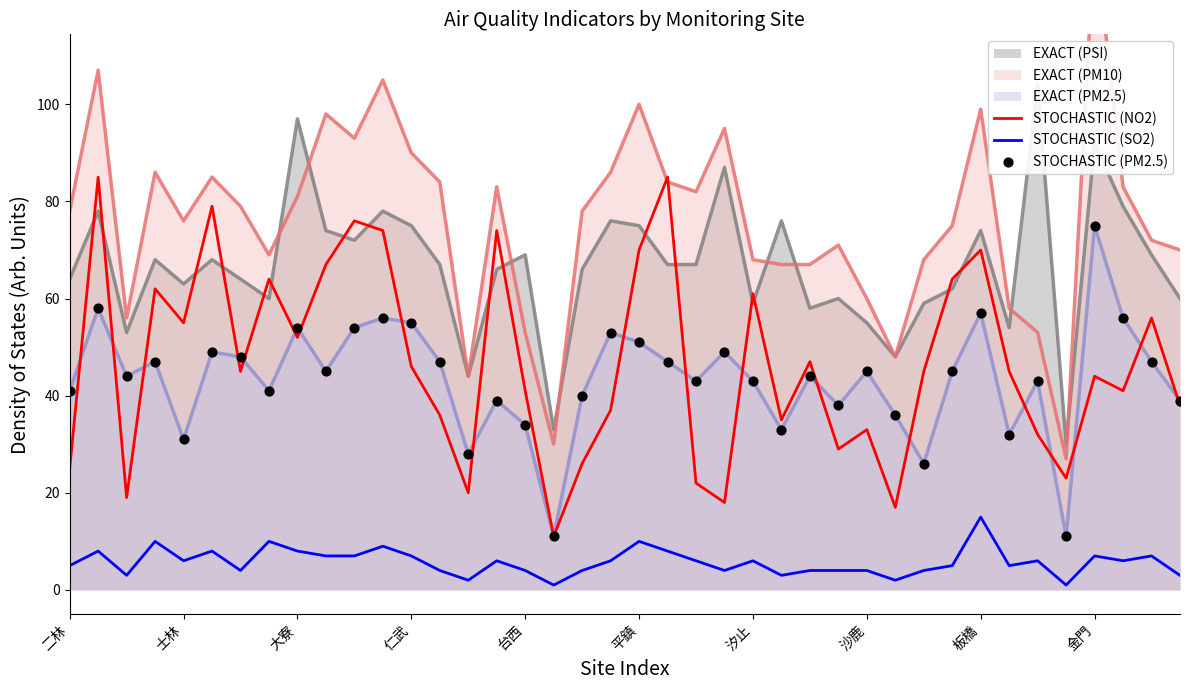

Which series reaches the minimum Y coordinate?

STOCHASTIC (SO2)